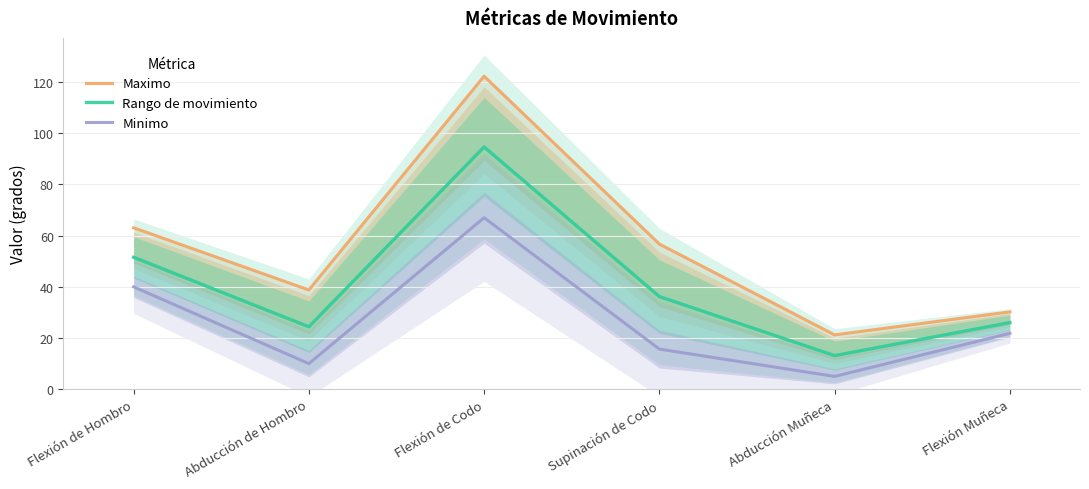

How many values in the Rango de movimiento series are below 36?

3